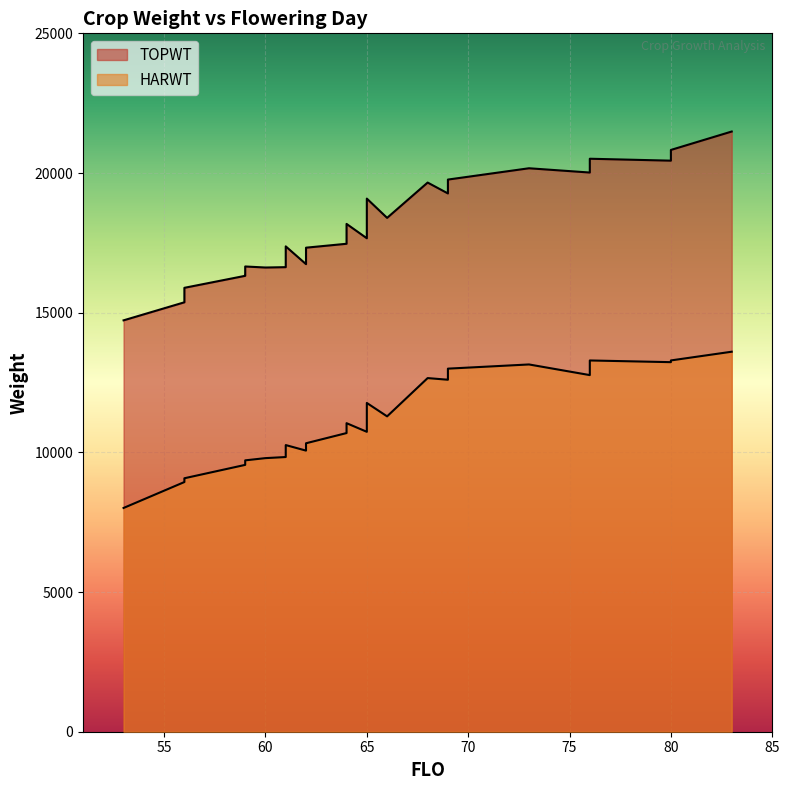

What is the label of the 25th point from the right?

64